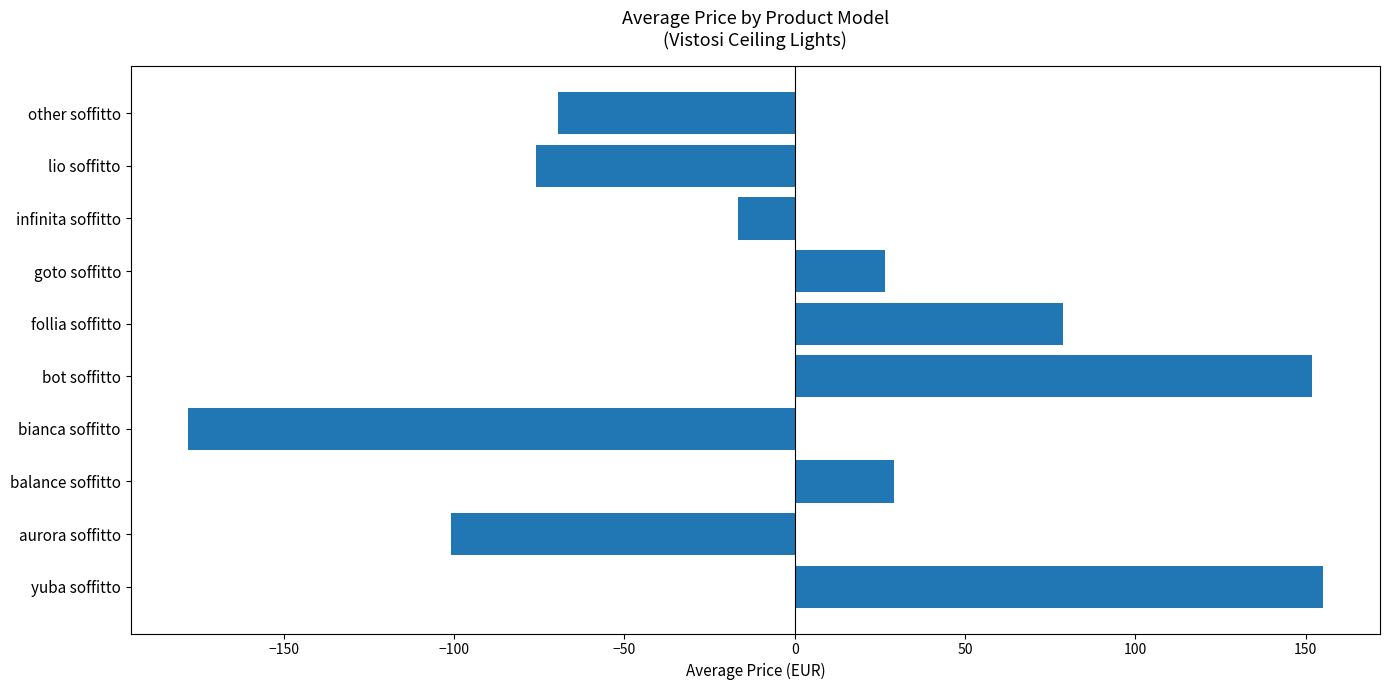

Which has a higher value, bianca soffitto or balance soffitto?

balance soffitto